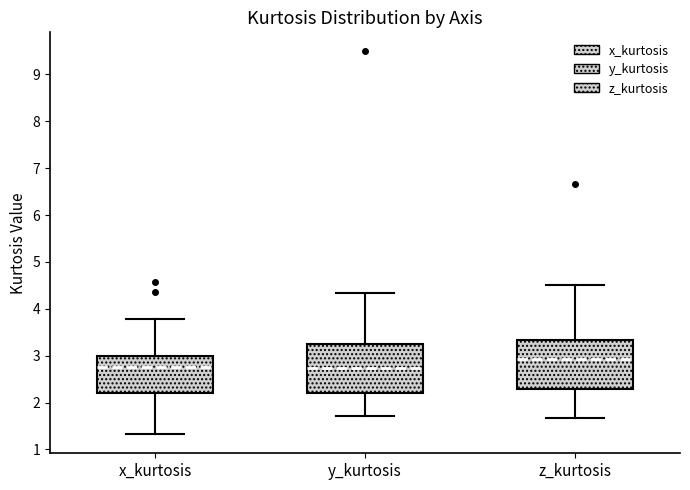

Reading left to right, transcribe this box plot: for each box, give where its median line is, the range the box spans, and where its two whiskers end, as read against the y-axis. The values are not printed on the chart, so give them approximately, as read against the axis.

x_kurtosis: median 2.7, box 2.2 to 3.0, whiskers 1.3 to 3.8
y_kurtosis: median 2.7, box 2.2 to 3.3, whiskers 1.7 to 4.3
z_kurtosis: median 2.9, box 2.3 to 3.3, whiskers 1.7 to 4.5